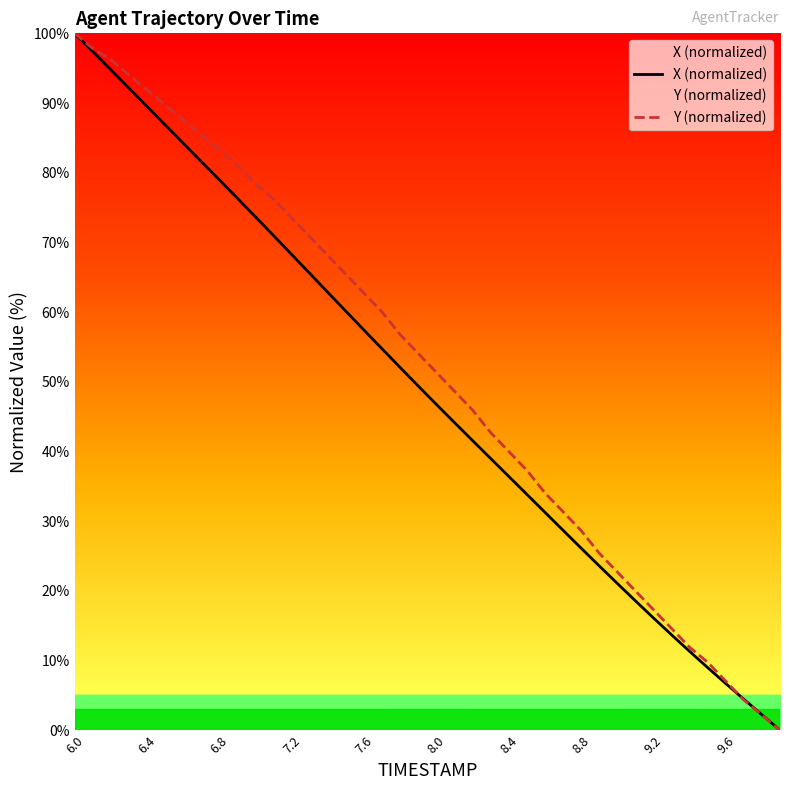

True or false: Y (normalized) has more than 0 interior local peaks.

False